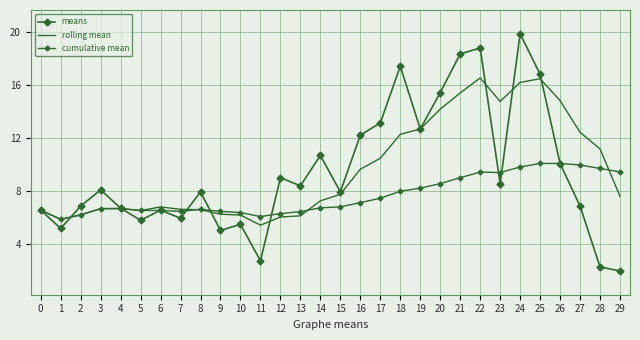

Read the cumulative mean value at 8.

6.6